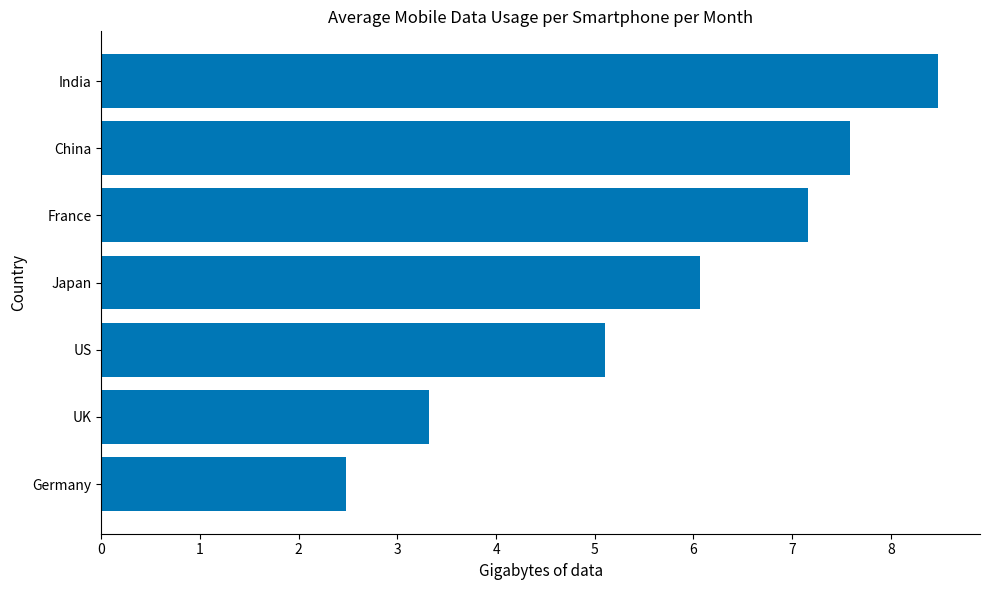

What is the change in value from India to US?

-3.4